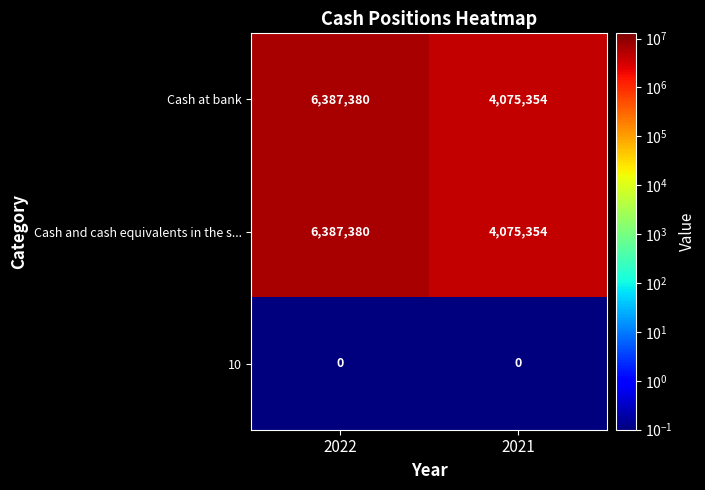

What is the sum of the Cash and cash equivalents in the s... values at 2021 and 2022?

10462734